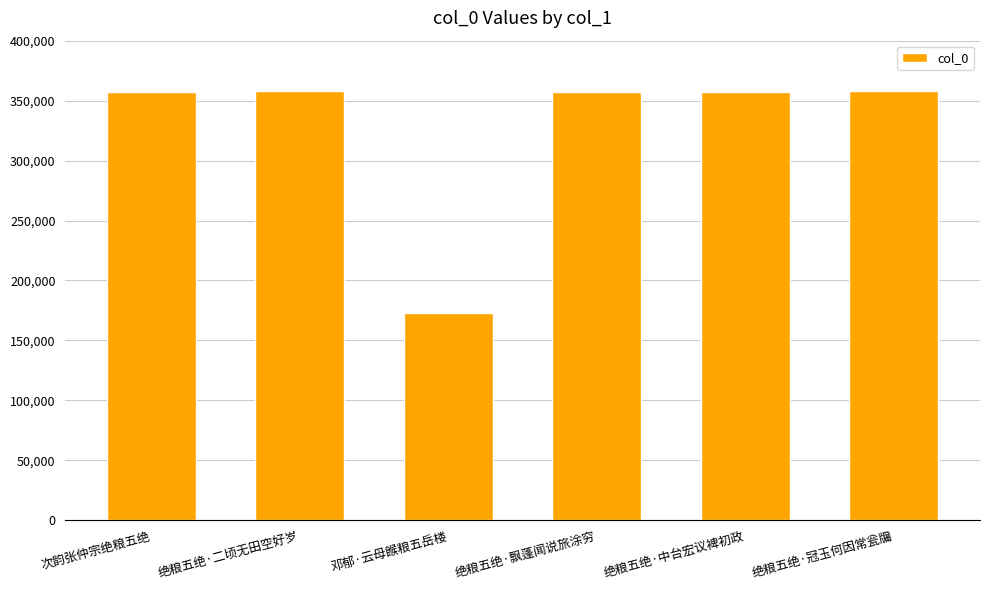

What is the ratio of the value at 绝粮五绝·中台宏议裨初政 to the value at 绝粮五绝·冠玉何因常瓮牖?

1.0